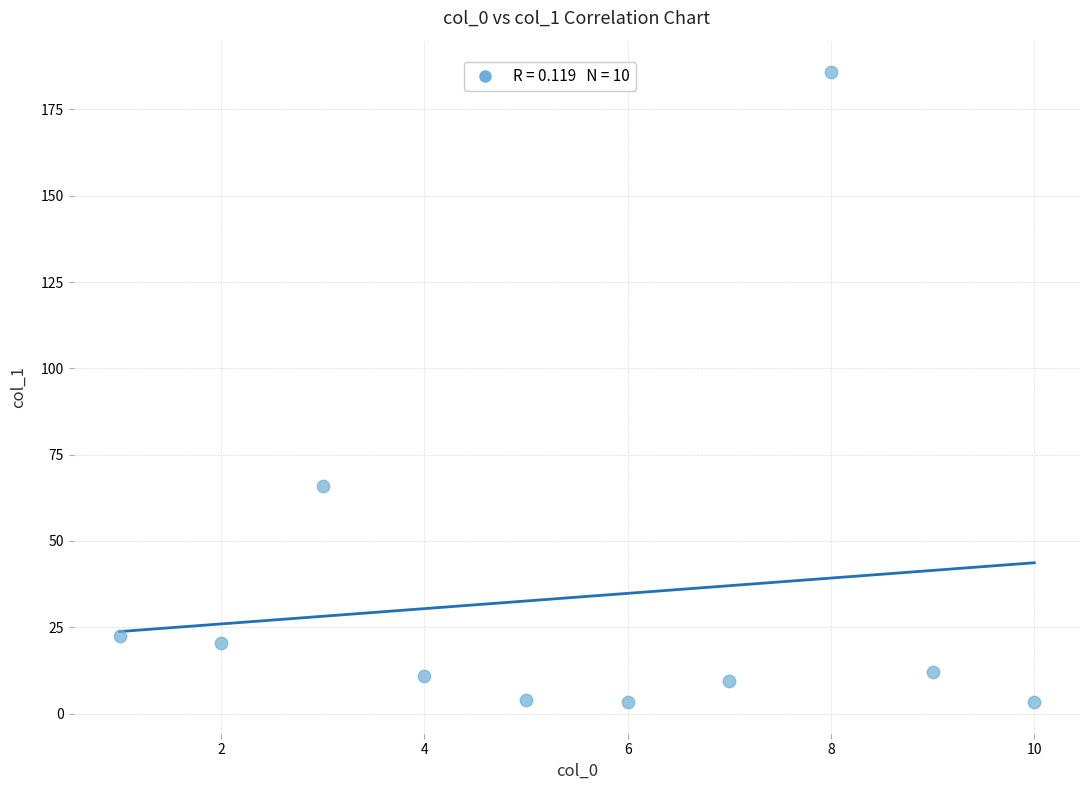

What Y value in the scatter plot is closest to 94?

65.8